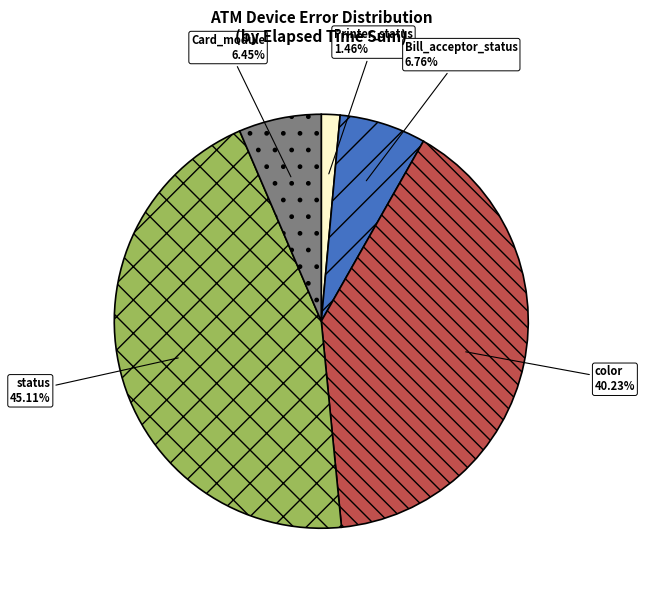

Count the number of slices in the pie.

5